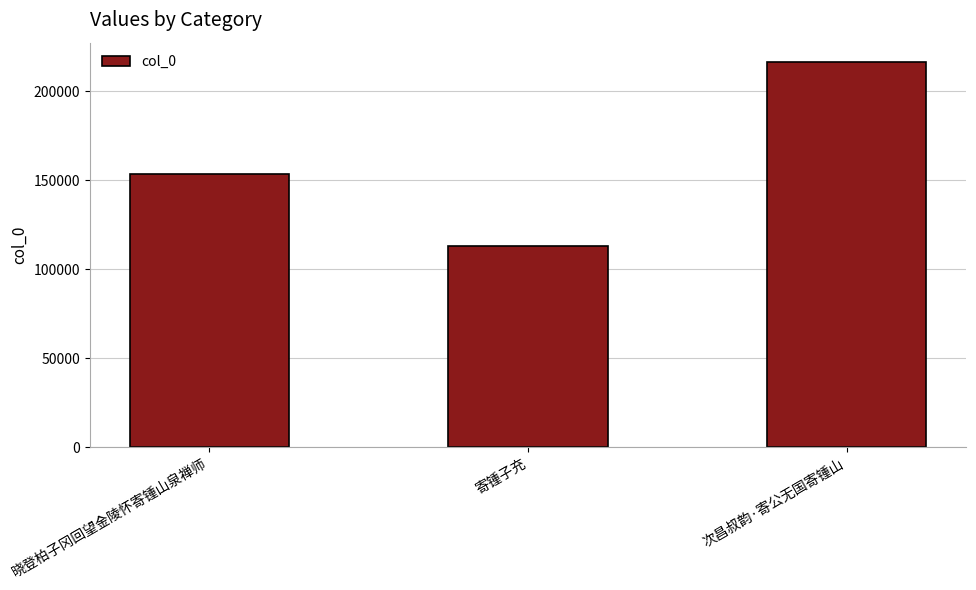

Is it true that the value at 寄锺子充 is 158049?

False